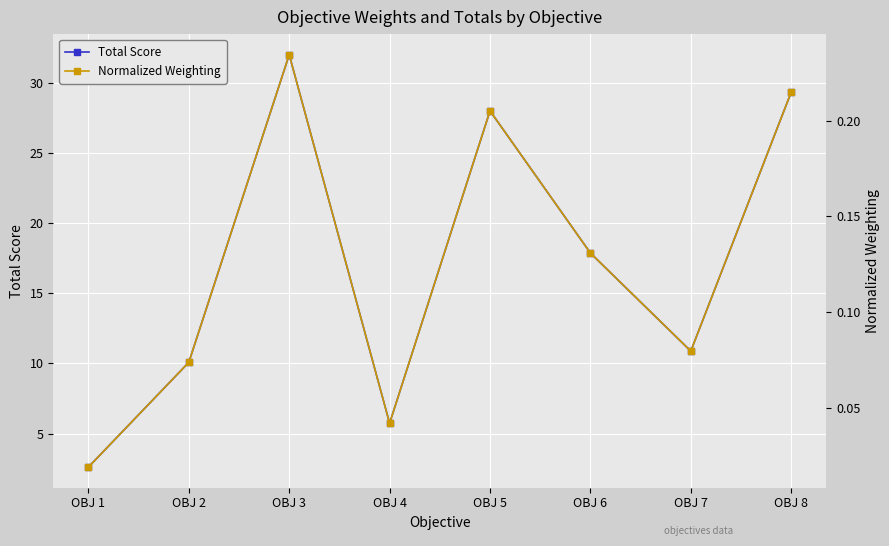

Reading left to right, list all the values displayed in this chart.

Total Score: 2.6	10.1	32.0	5.7	28.0	17.9	10.9	29.3
Normalized Weighting: 0.0	0.1	0.2	0.0	0.2	0.1	0.1	0.2